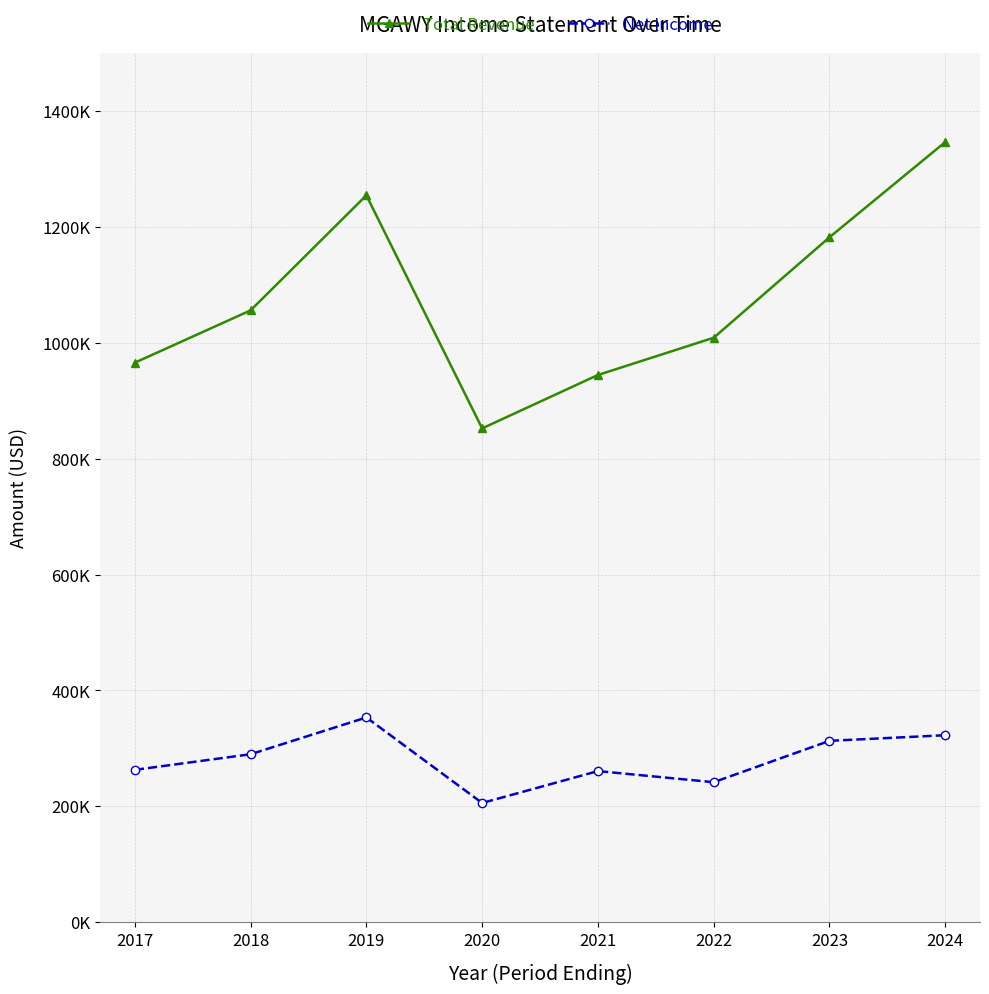

Which series has the largest range (max minus min)?

Total Revenue